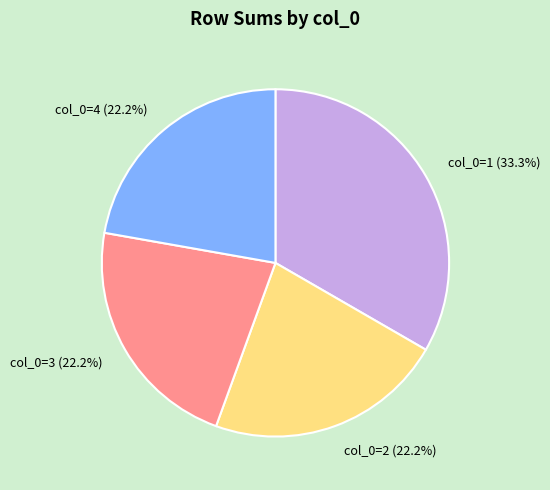

To the nearest percent, what is the average slice percentage?

25%